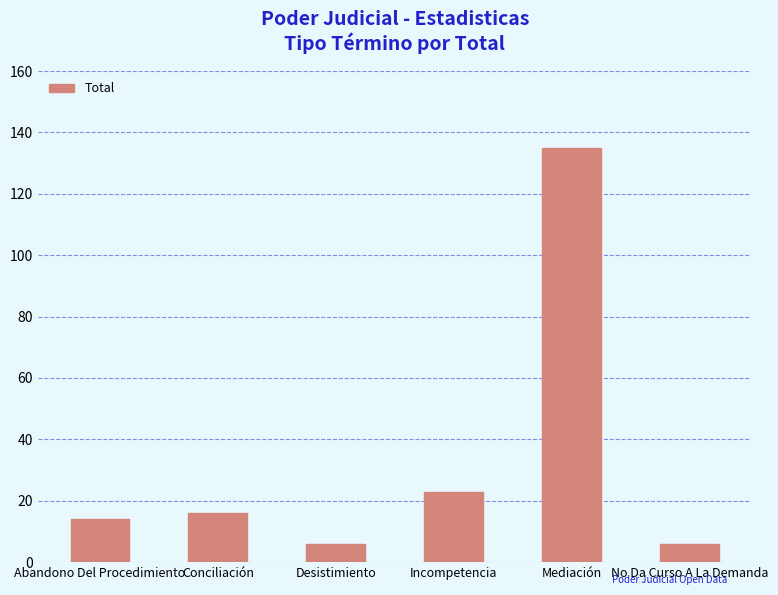

Approximately how many times larger is the value at Incompetencia compared to Abandono Del Procedimiento?

1.6